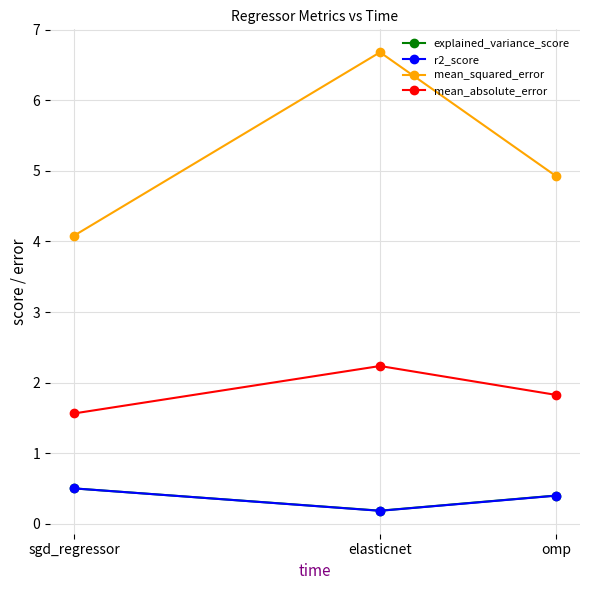

How many lines are shown in the chart?

4